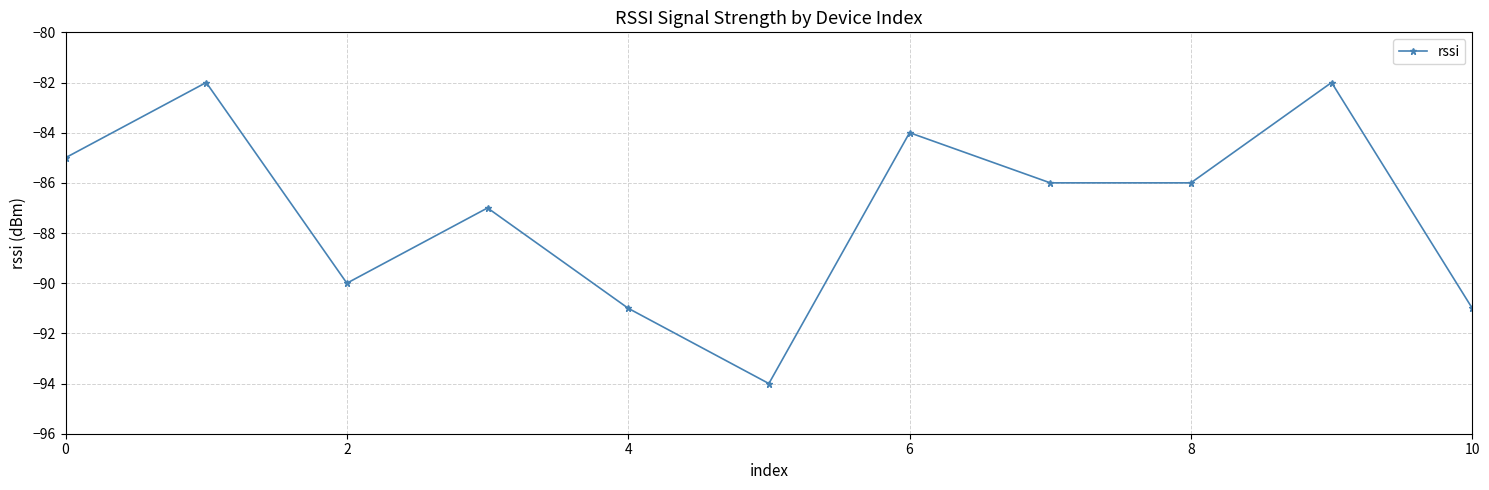

What is the maximum value shown in the chart?

-82